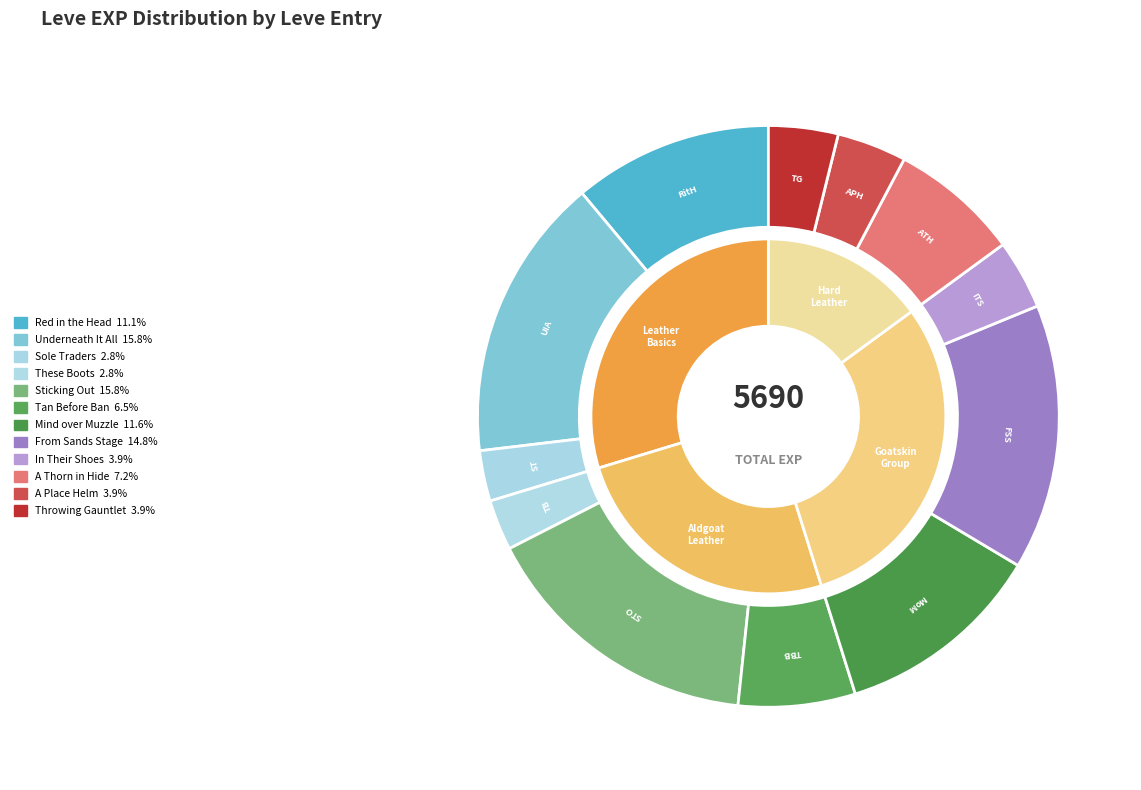

Is it true that Throwing Gauntlet is 1% of the pie?

False